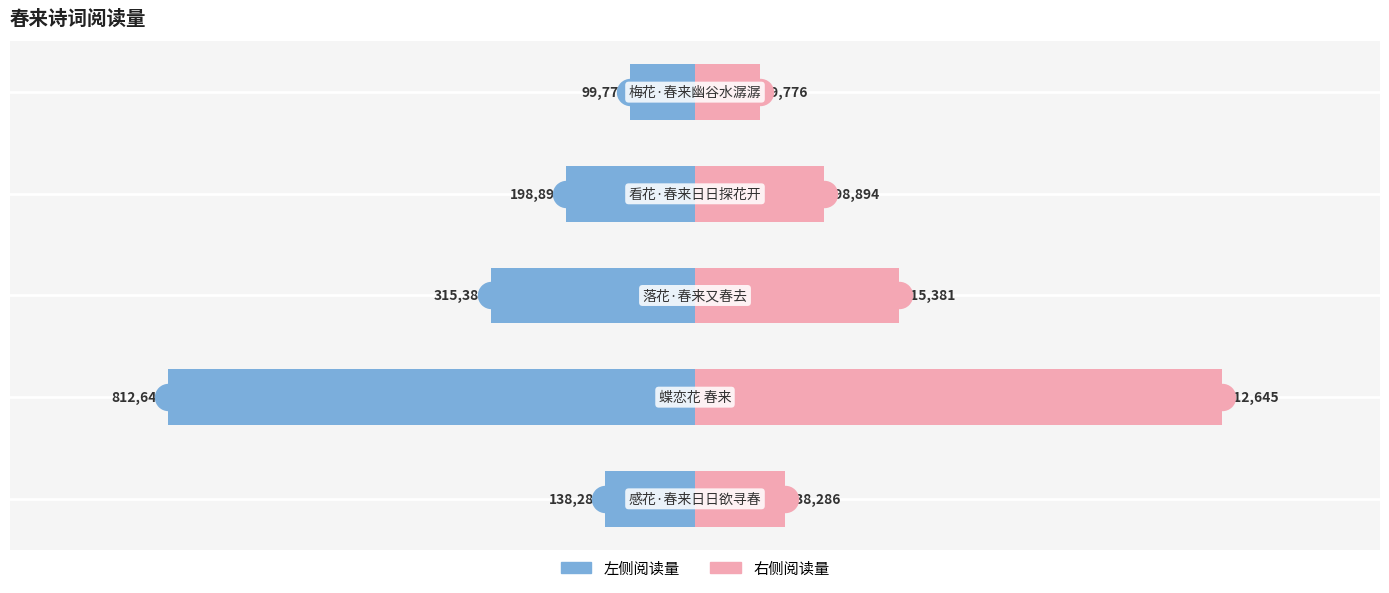

Is the value of 左侧 at −1.25 greater than the value of 右侧 at −1.00?

No